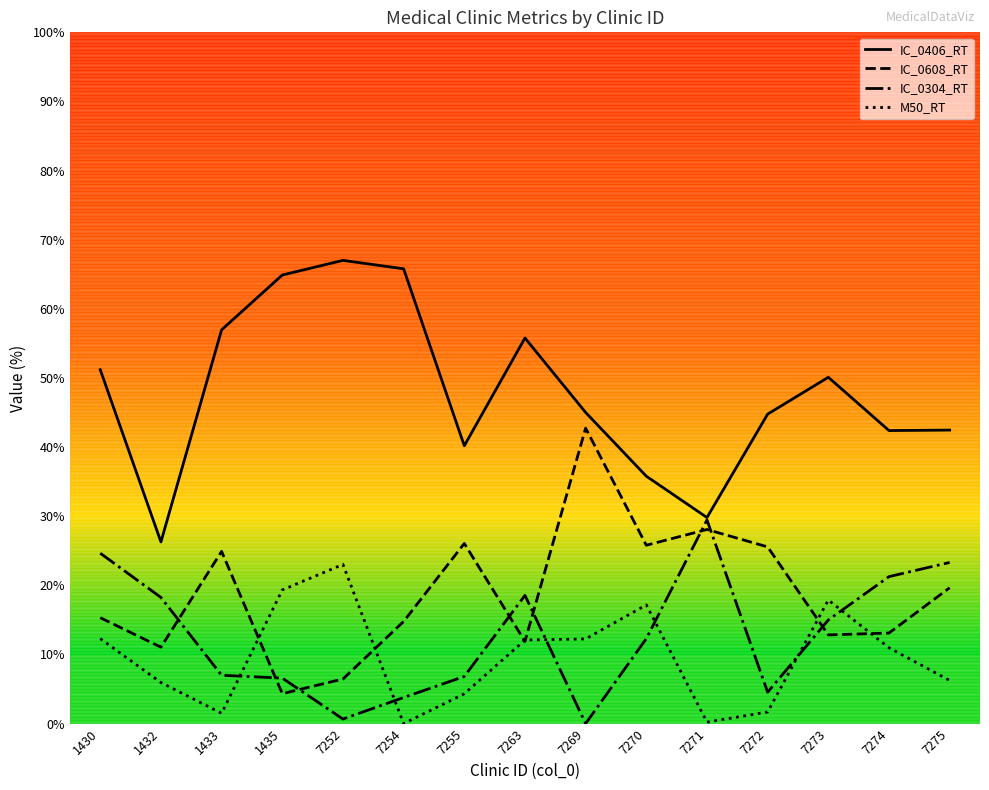

Rank the series at 7269 from lowest to highest value.

IC_0304_RT, M50_RT, IC_0608_RT, IC_0406_RT